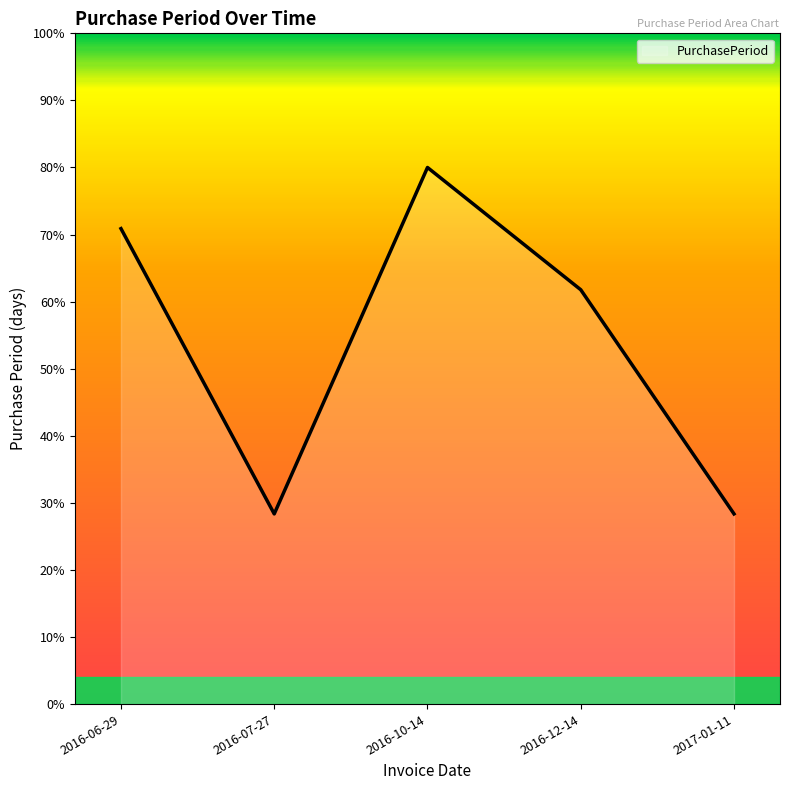

What is the change in value from 2016-06-29 to 2016-12-14?

-9.1